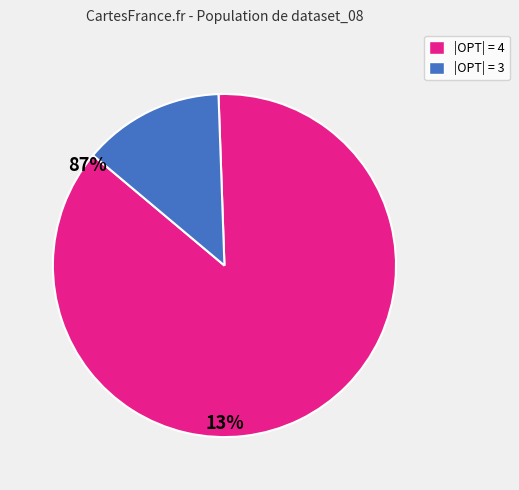

Is there any slice that represents more than half of the pie?

Yes